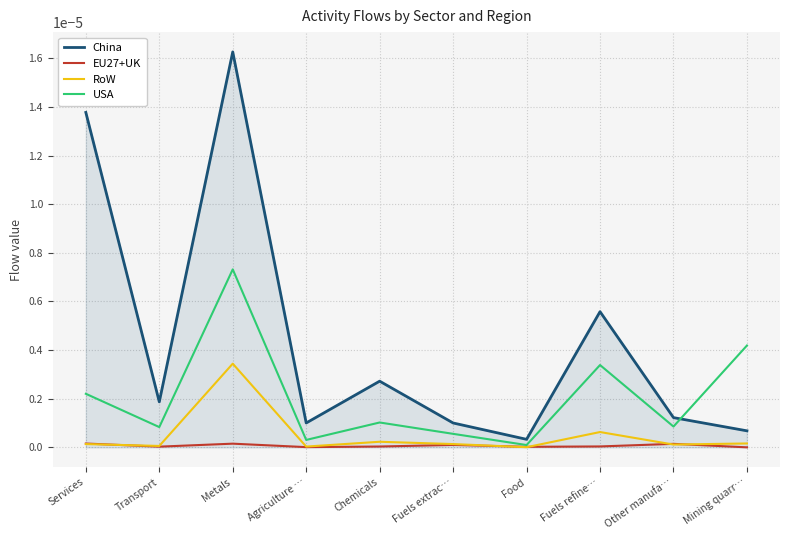

What position from the left is Chemicals?

5